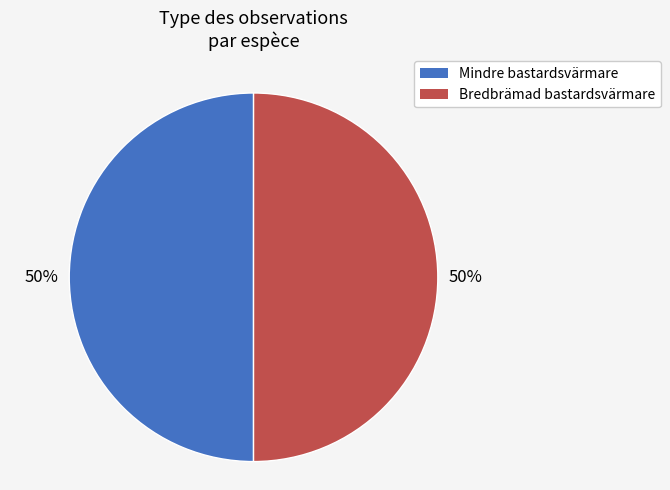

Approximately how many times larger is the value at Bredbrämad bastardsvärmare compared to Mindre bastardsvärmare?

1.0